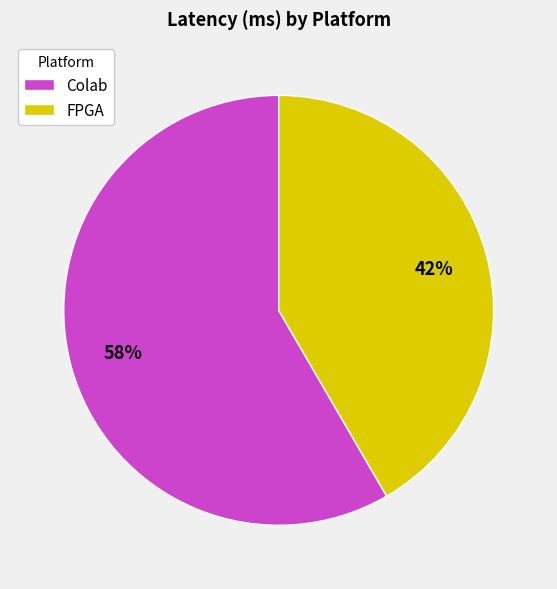

True or false: FPGA accounts for 42% of the total.

True